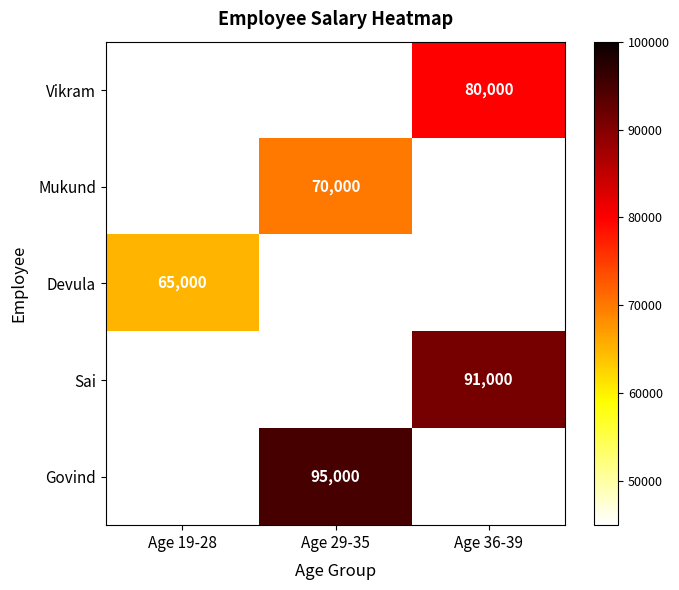

What is the average value of the Vikram series?

26667